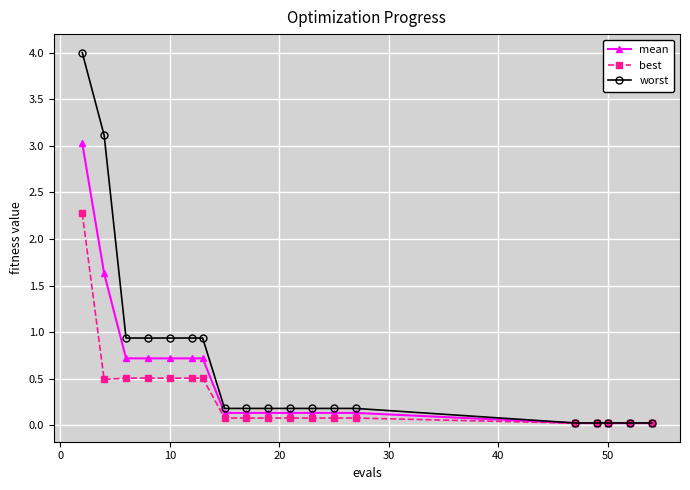

How many lines are shown in the chart?

3